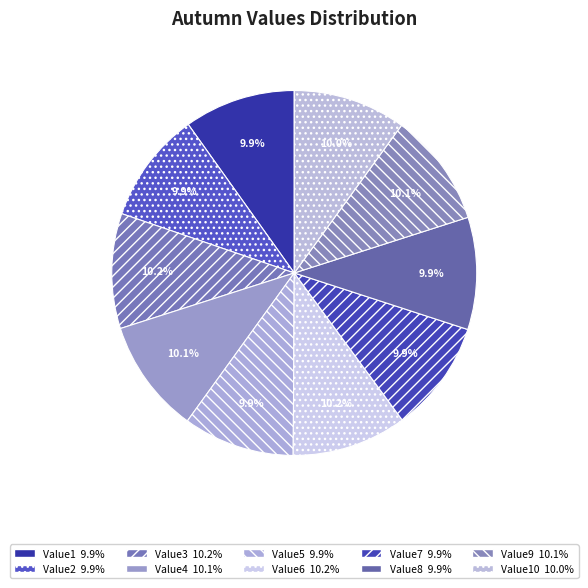

Is there a majority slice in this chart?

No